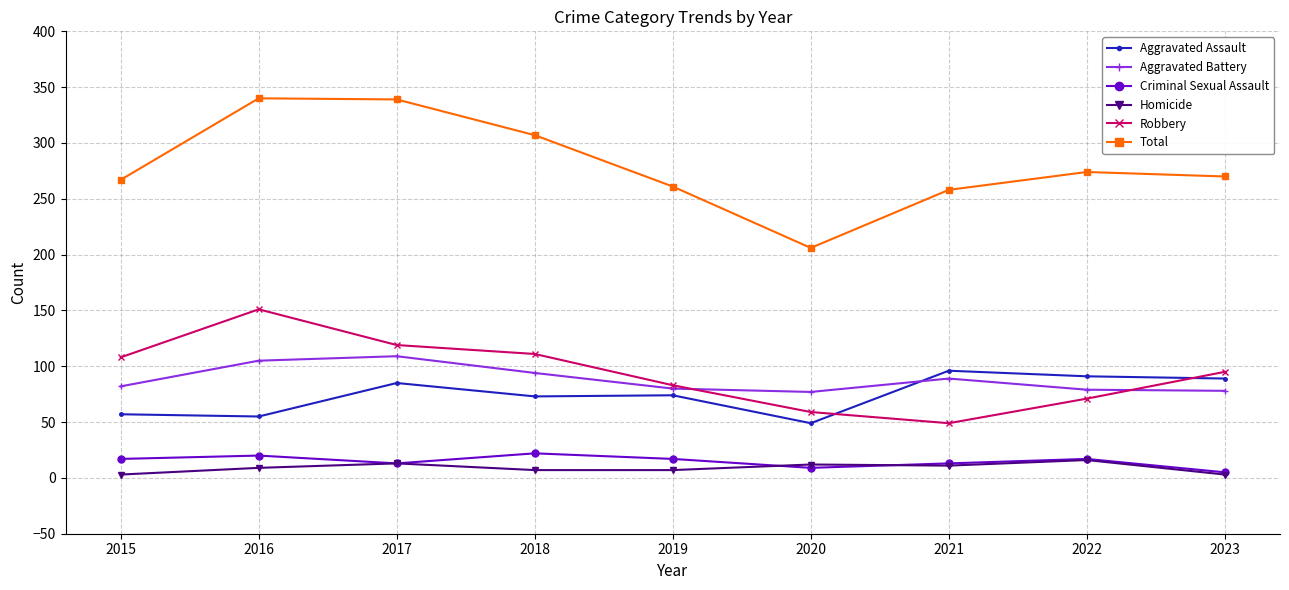

What is the total value across all series at 2015?

534